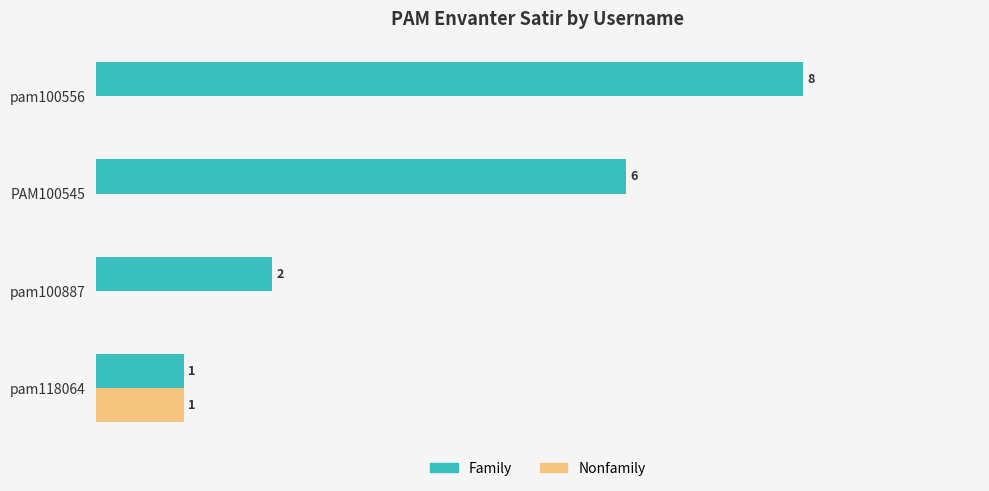

Where is Family nearest to the value 4?

pam100887